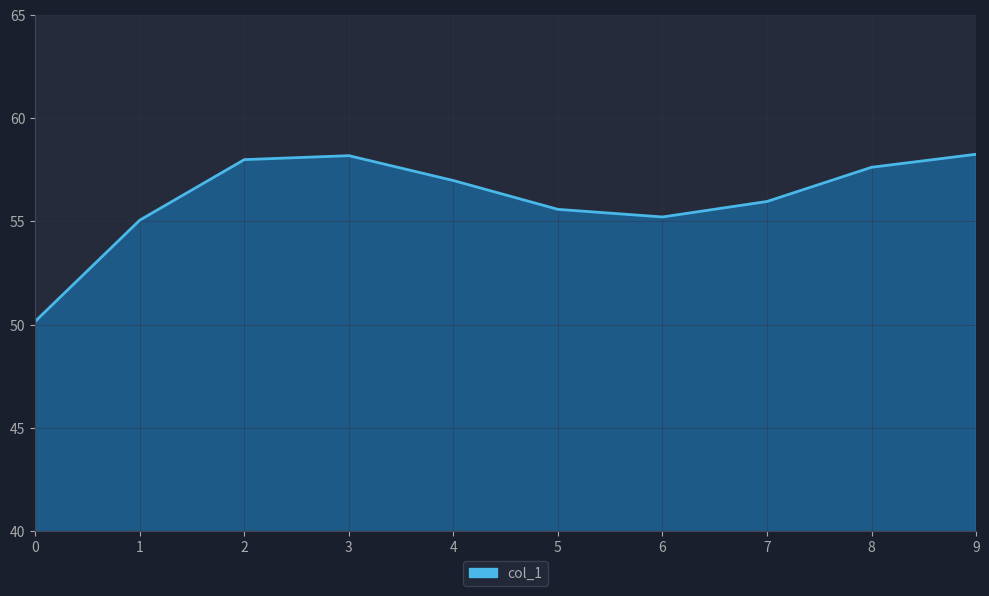

Which has a higher value, 1 or 8?

8